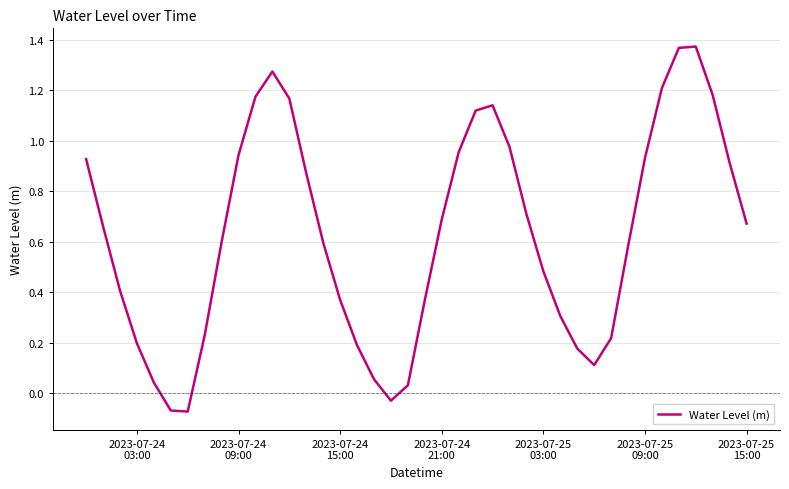

True or false: there are more than 0 points higher than both neighbors.

True